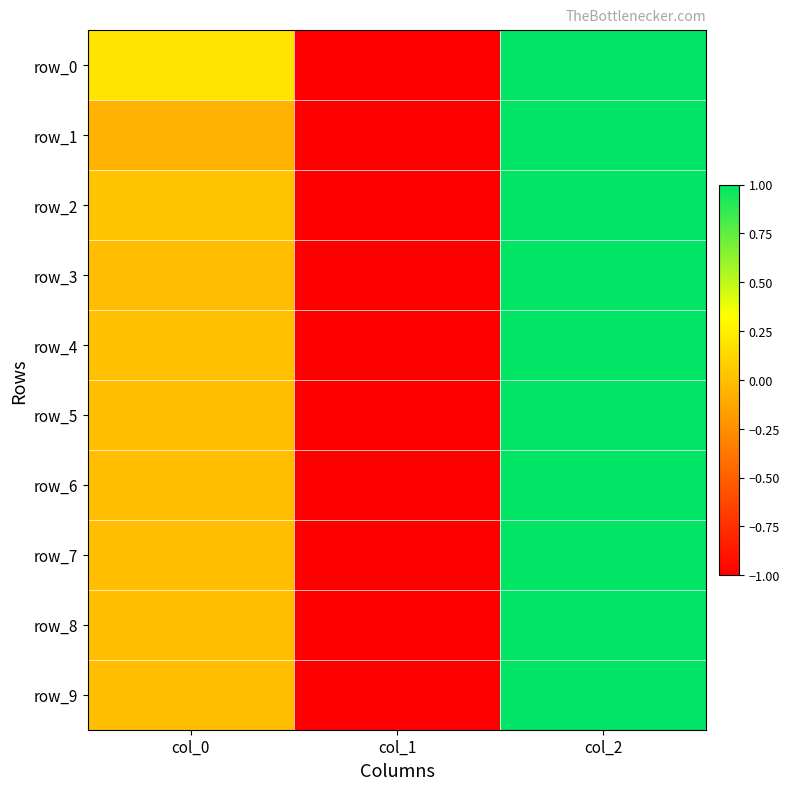

What is the smallest value displayed?

-1.0